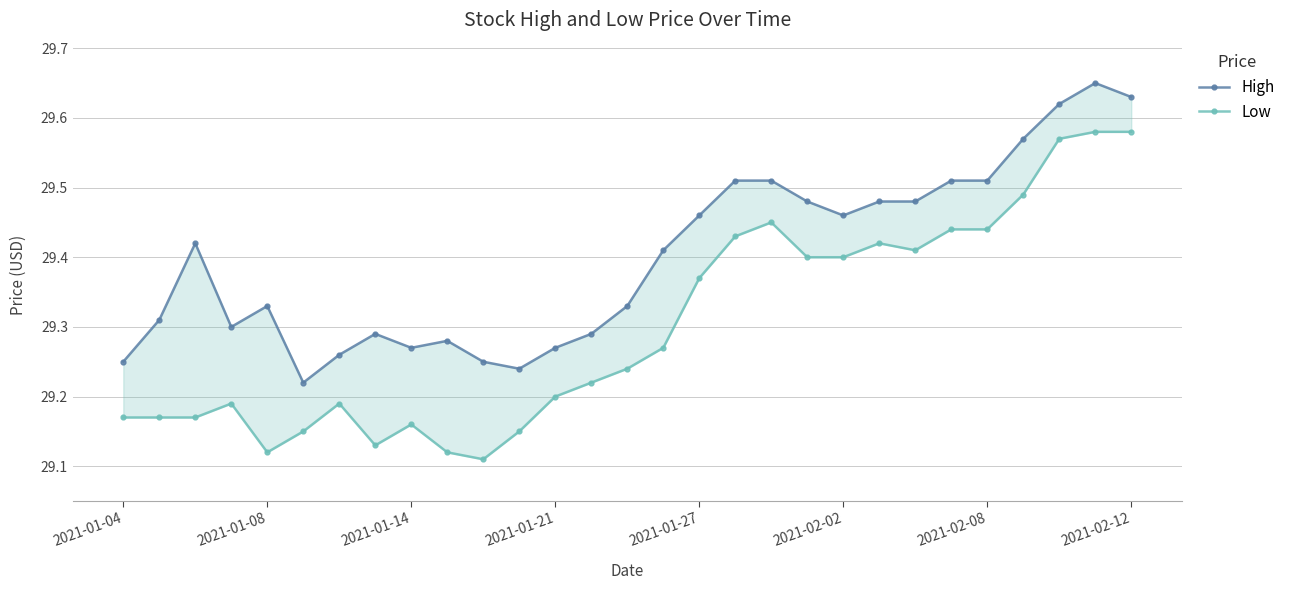

What is the difference between the highest and lowest values at 15?

0.1